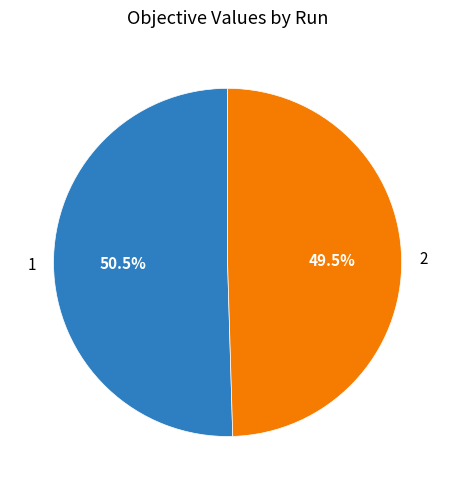

Which slice represents more than half of the pie?

1